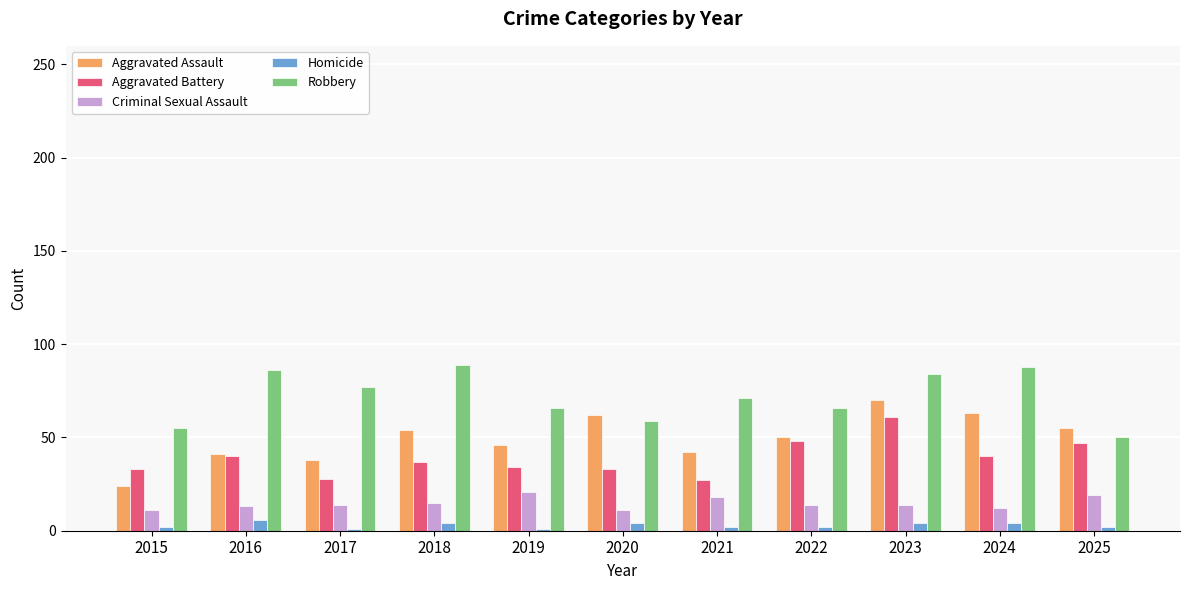

What are all the series names shown in the legend?

Aggravated Assault, Aggravated Battery, Criminal Sexual Assault, Homicide, Robbery